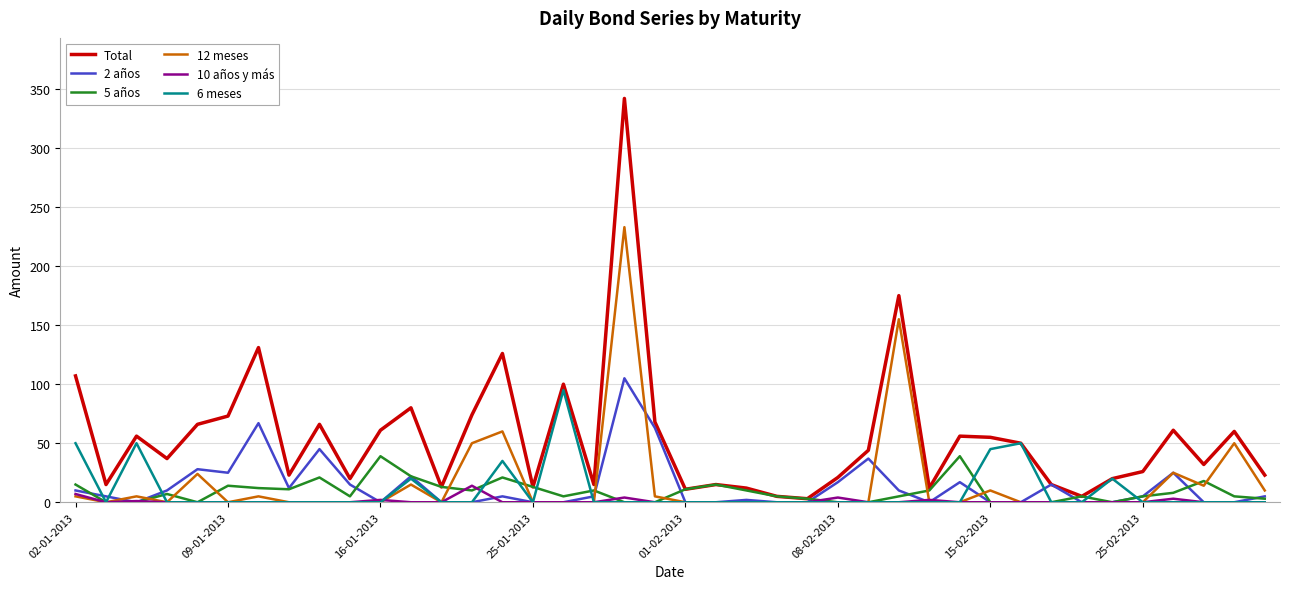

Which series has the largest total across all categories?

Total